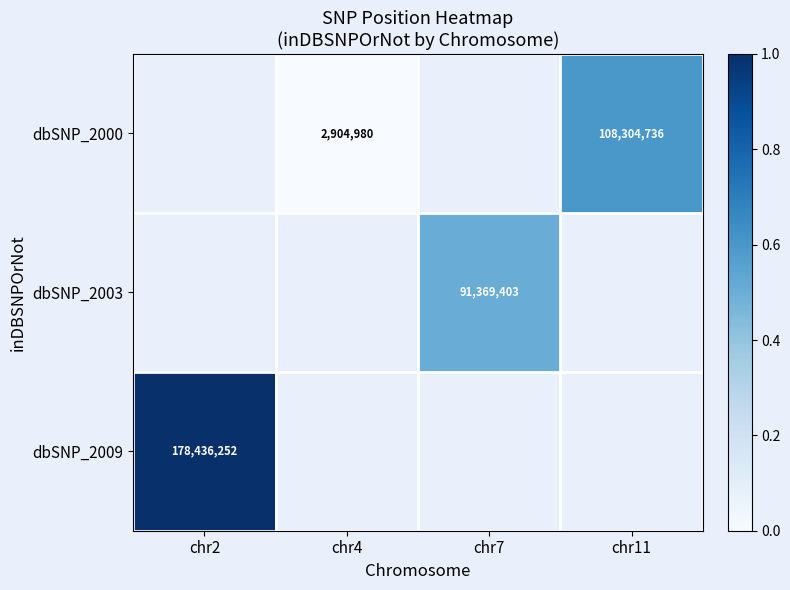

True or false: dbSNP_2003 has a value of 36498851 at chr7.

False